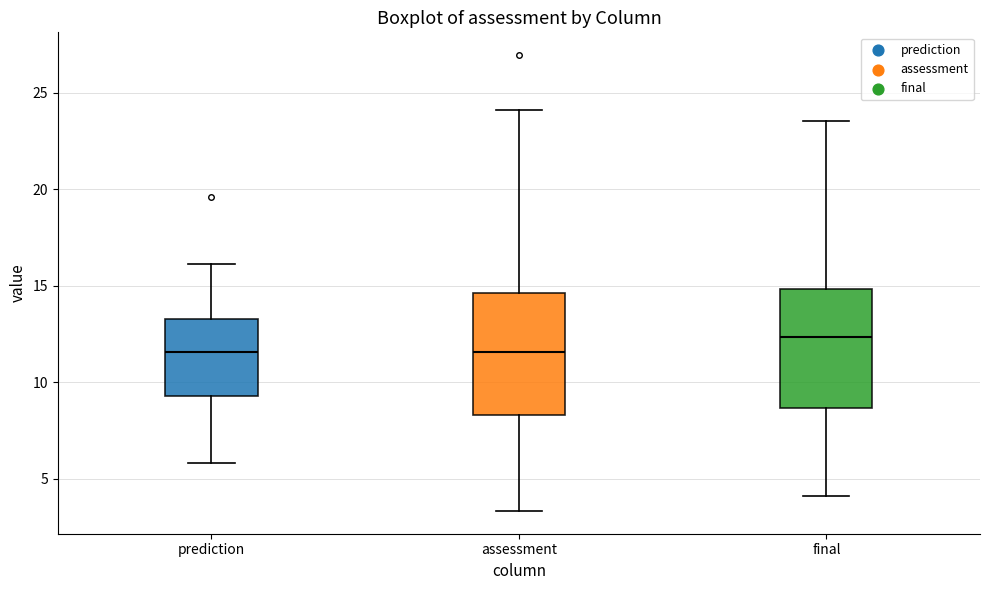

Where does the lower whisker of the box for assessment end on the y-axis? The values are not printed on the chart, so give them approximately, as read against the axis.

3.5